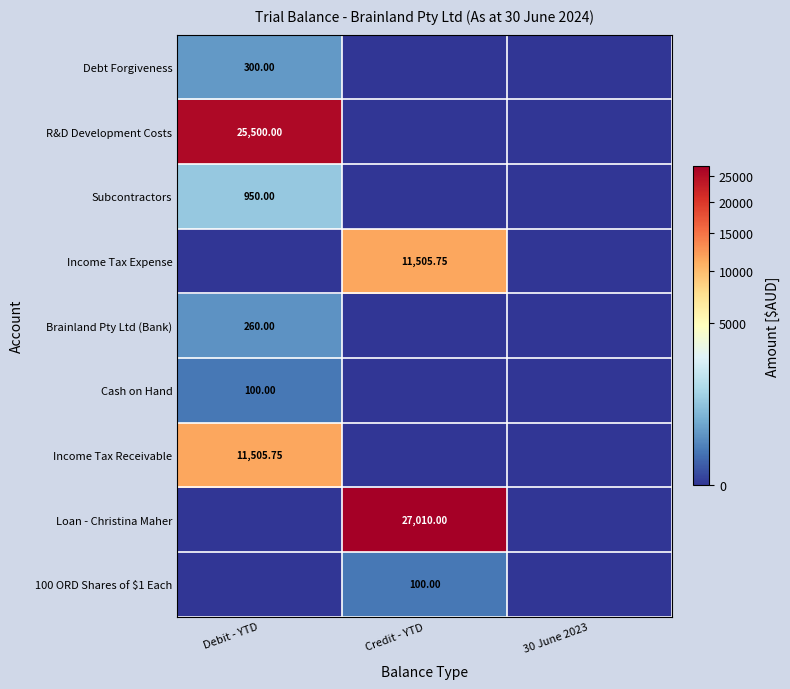

Which series has the largest range (max minus min)?

Loan - Christina Maher